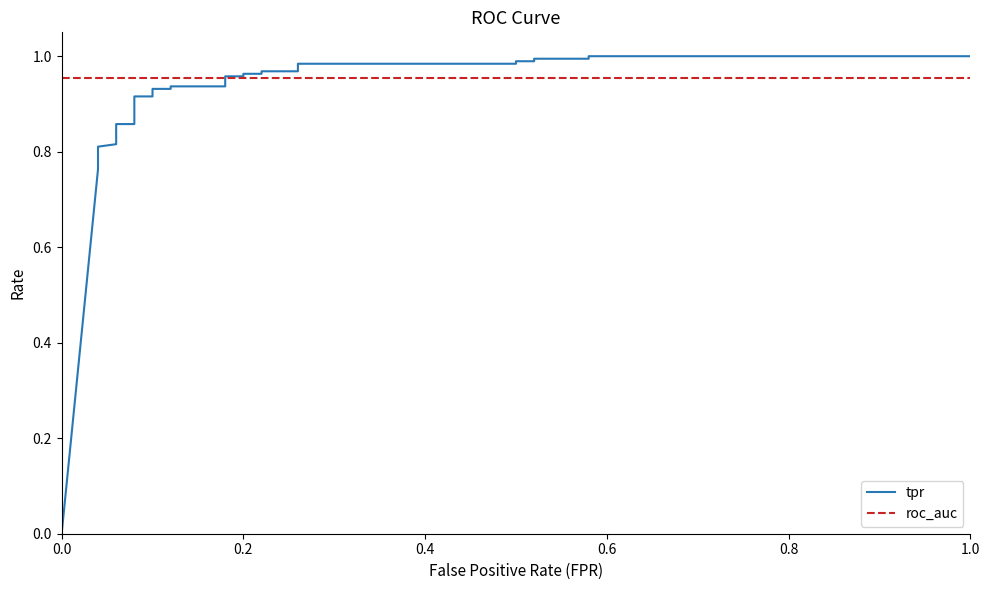

The value of roc_auc at 0.8 is 0.3. True or false?

False